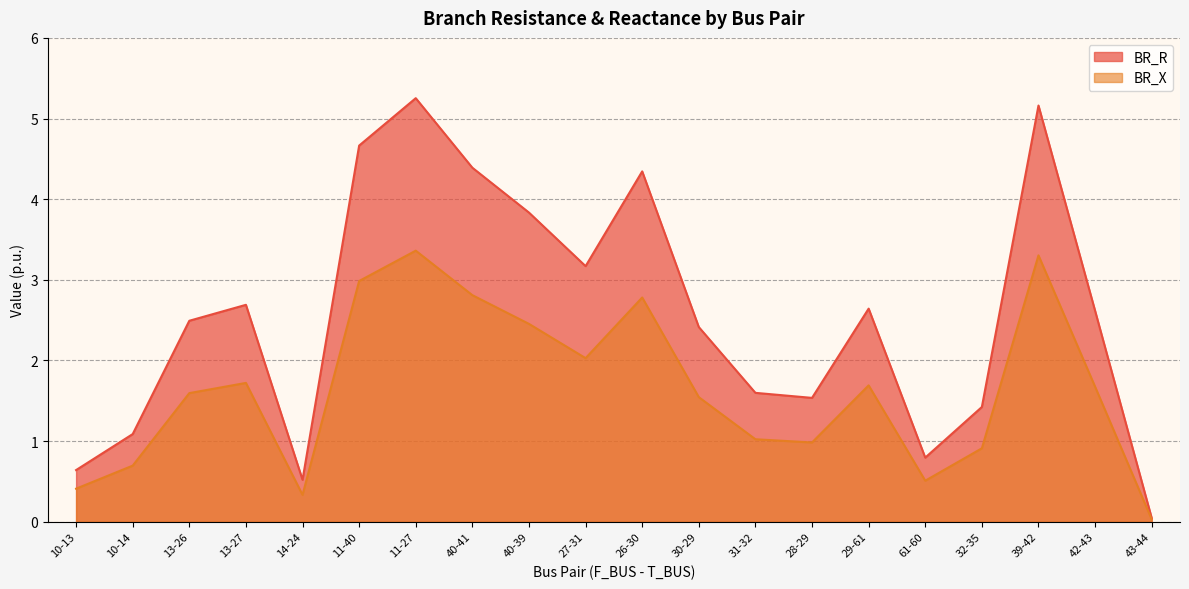

How many lines are shown in the chart?

2